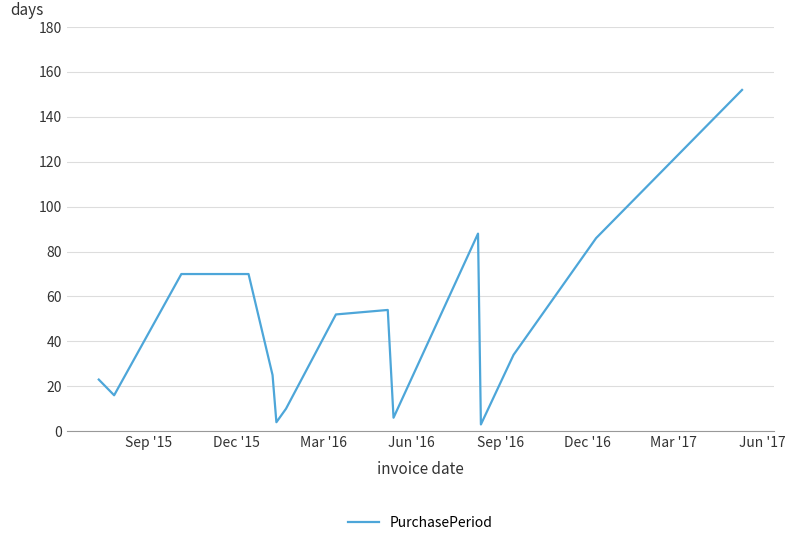

Does the chart have visible grid lines?

Yes